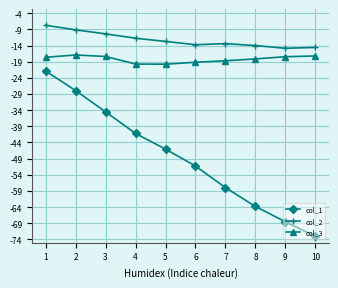

What is the sum of the col_3 values at 1 and 4?

-37.4